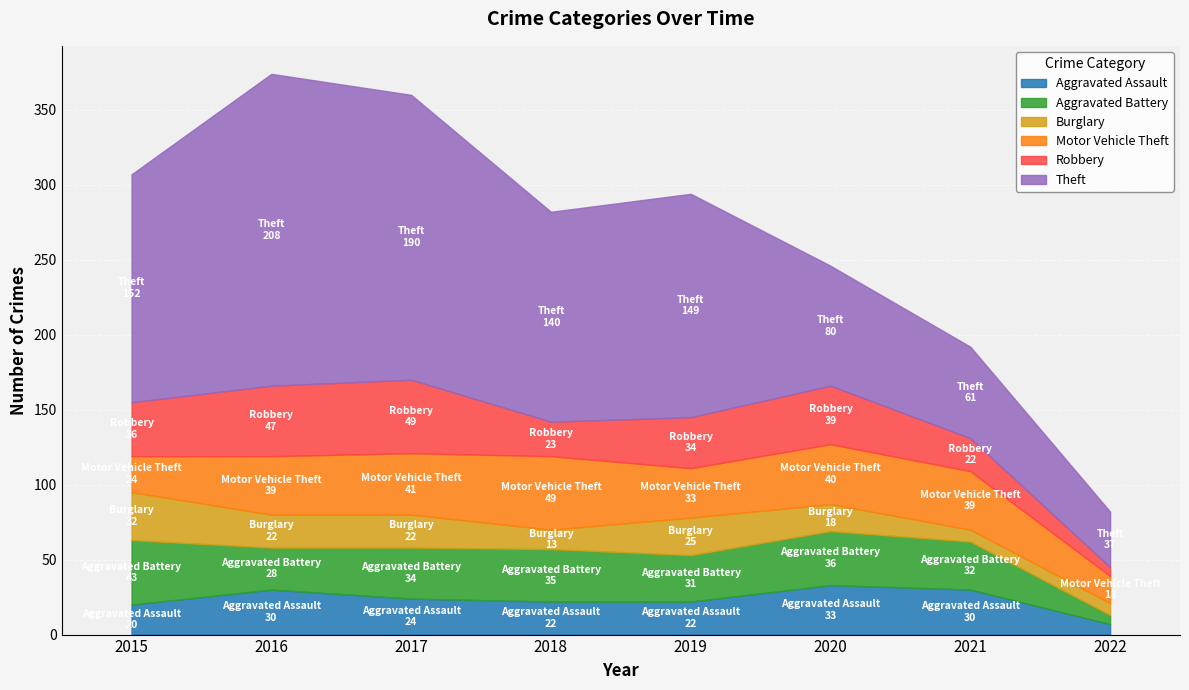

In Theft, how many points are higher than both neighbors (excluding endpoints)?

2